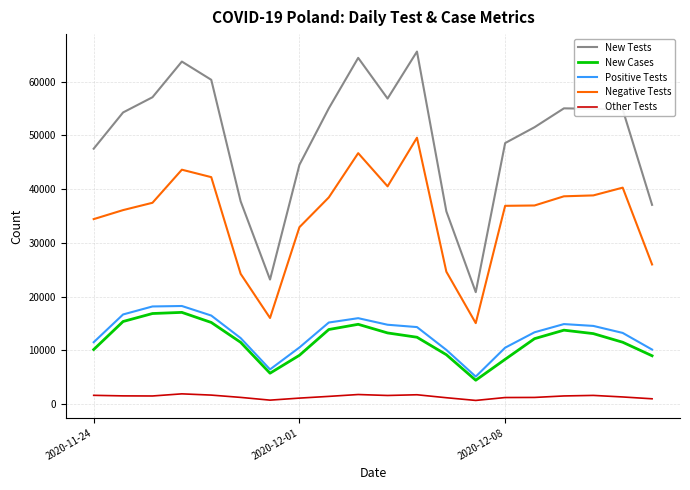

How many categories are shown in the chart?

20